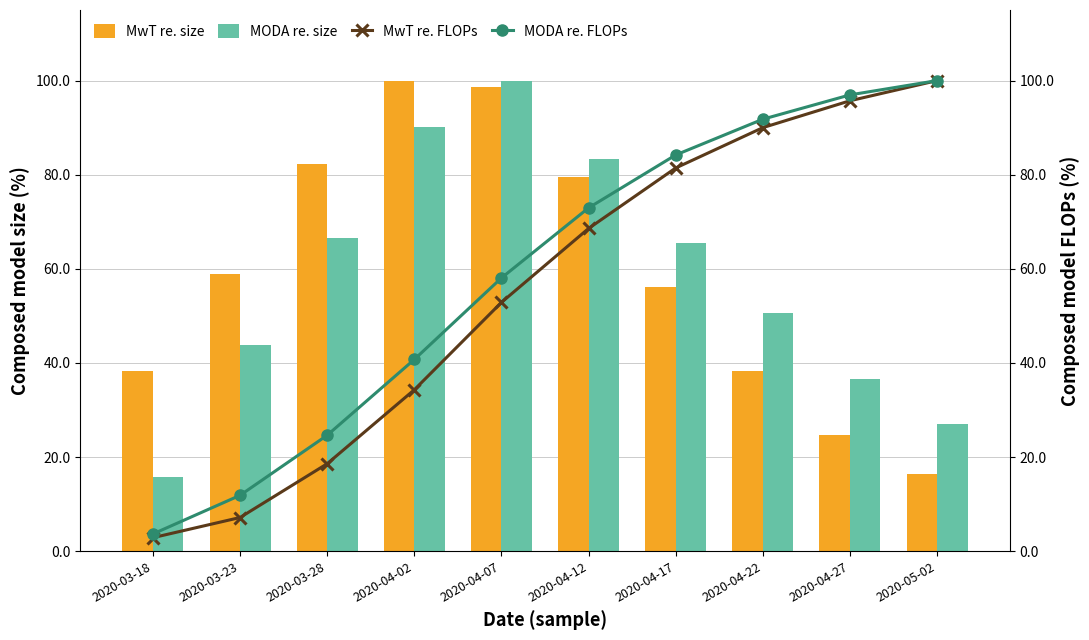

Which series has the largest total across all categories?

MwT re. size